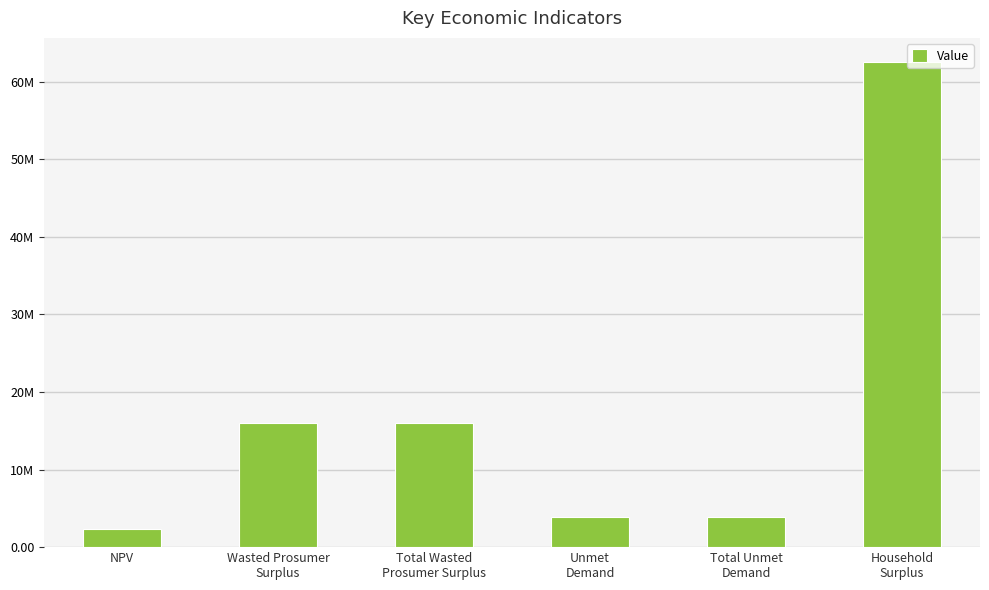

List the labels in order of value, largest first.

Household
Surplus, Wasted Prosumer
Surplus, Total Wasted
Prosumer Surplus, Unmet
Demand, Total Unmet
Demand, NPV